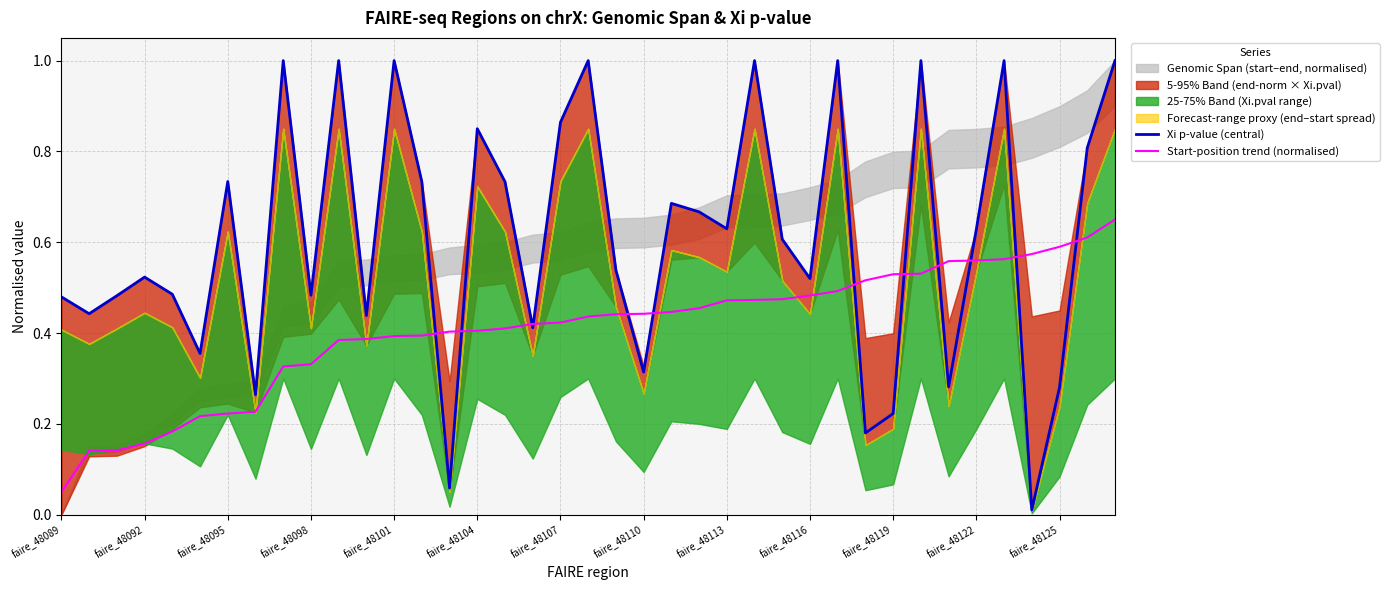

At which label does Start-position trend (normalised) reach its minimum?

faire_48089